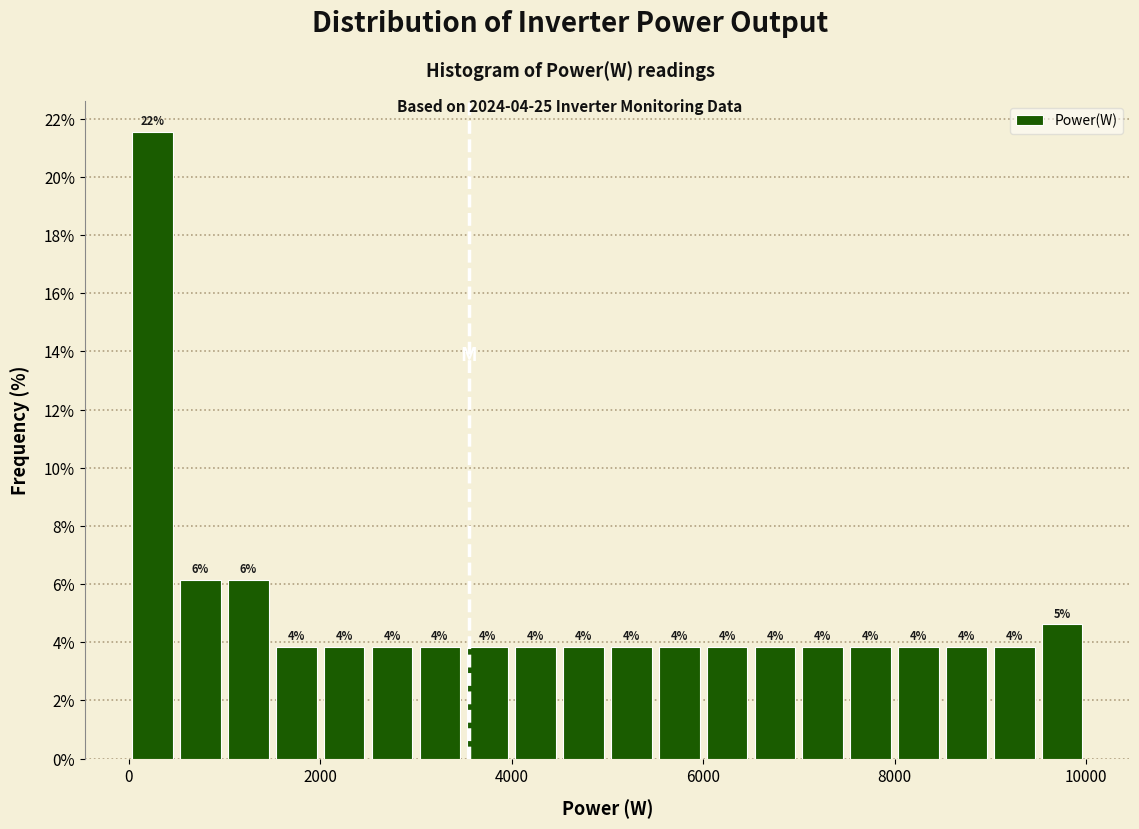

Read against the x-axis, roughly where is the centre of the tallest bar?

200